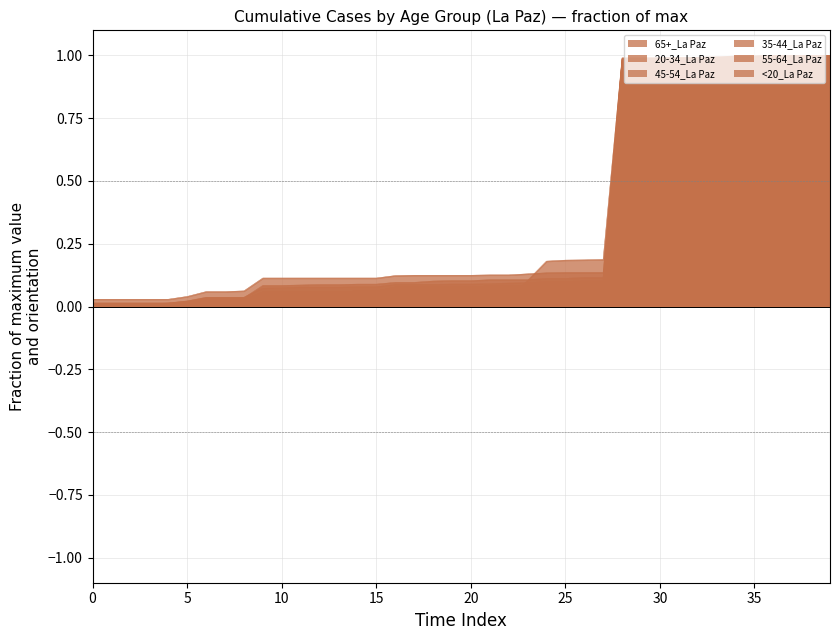

Which series has the largest range (max minus min)?

<20_La Paz